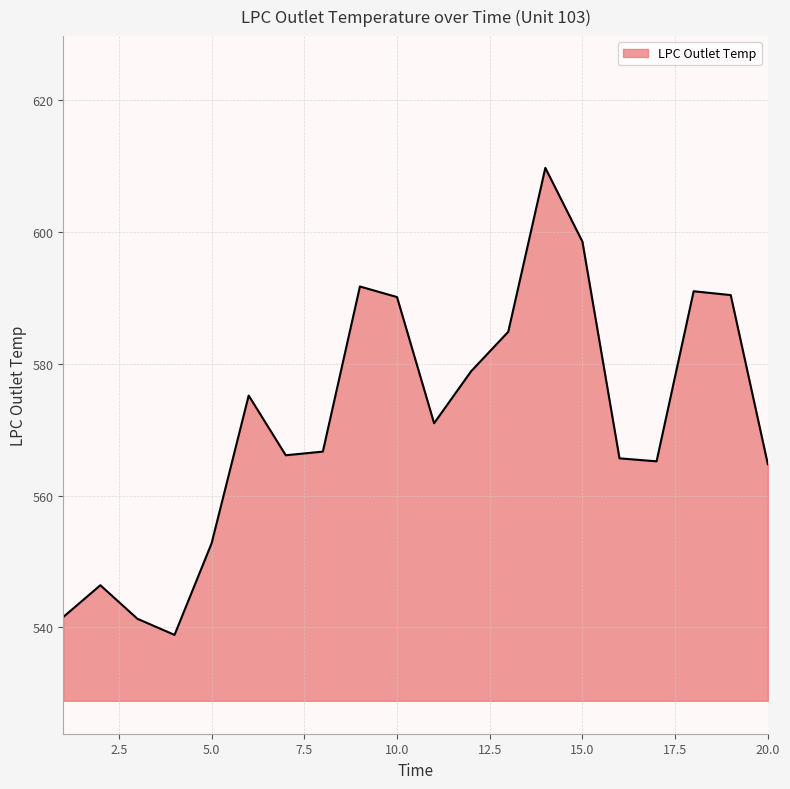

What is the minimum value shown in the chart?

538.9